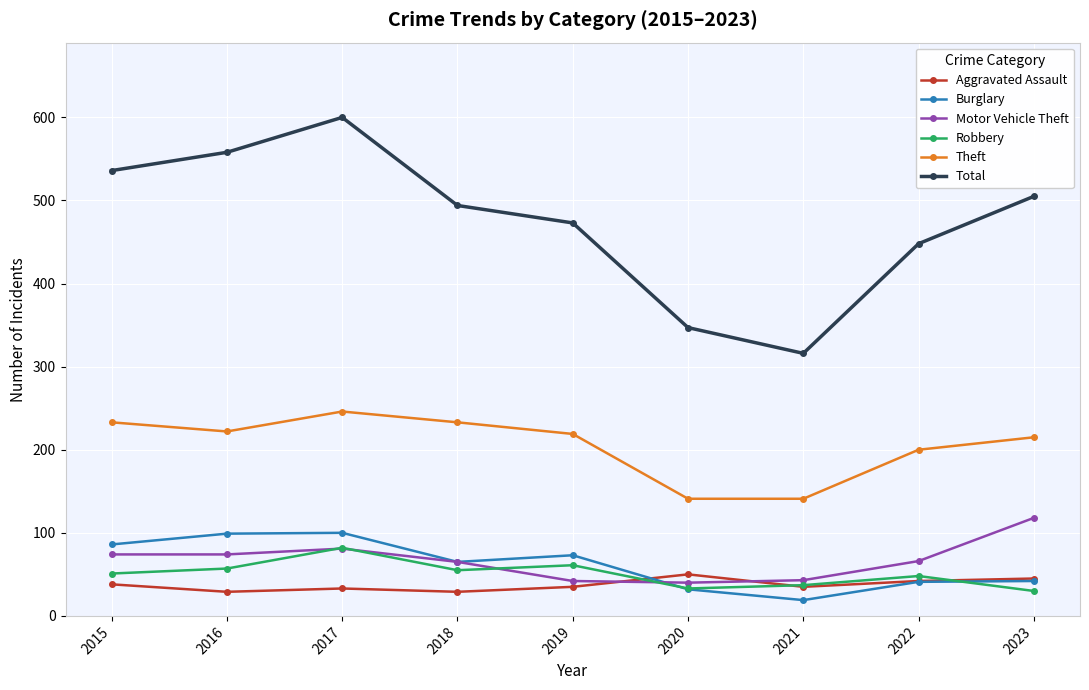

In Total, how many points are higher than both neighbors (excluding endpoints)?

1